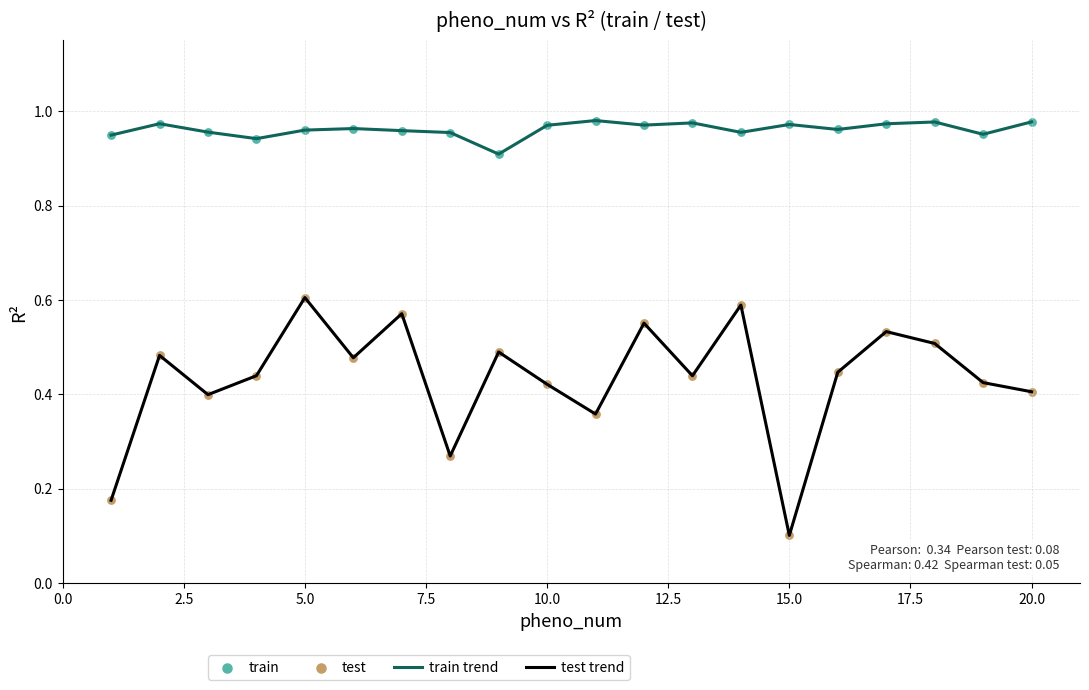

True or false: train trend and test trend intersect in this chart.

False